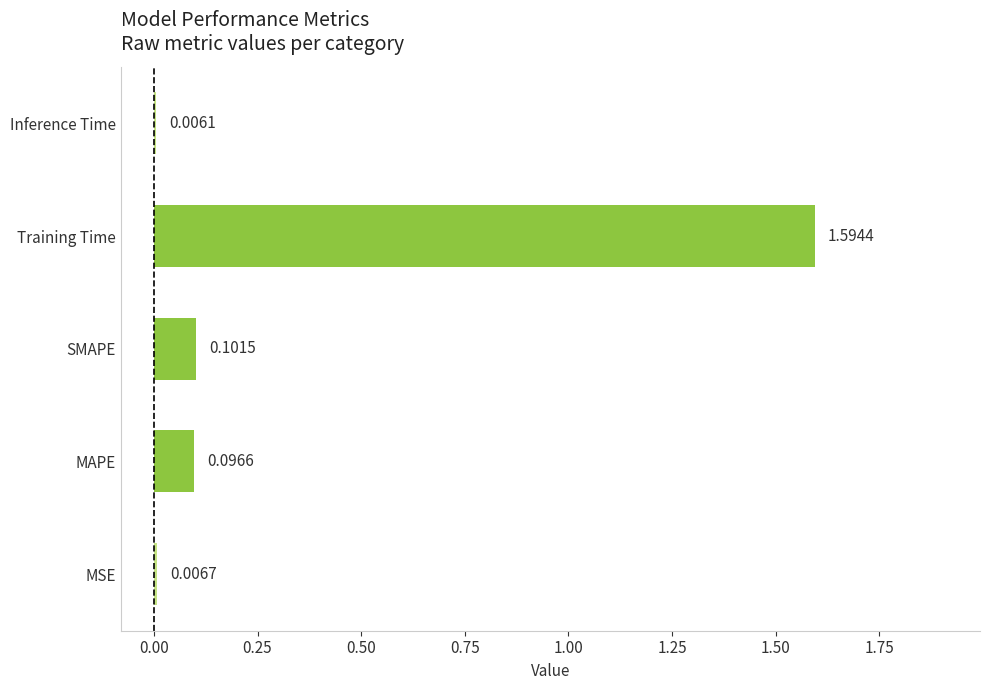

What is the change in value from MSE to MAPE?

+0.1